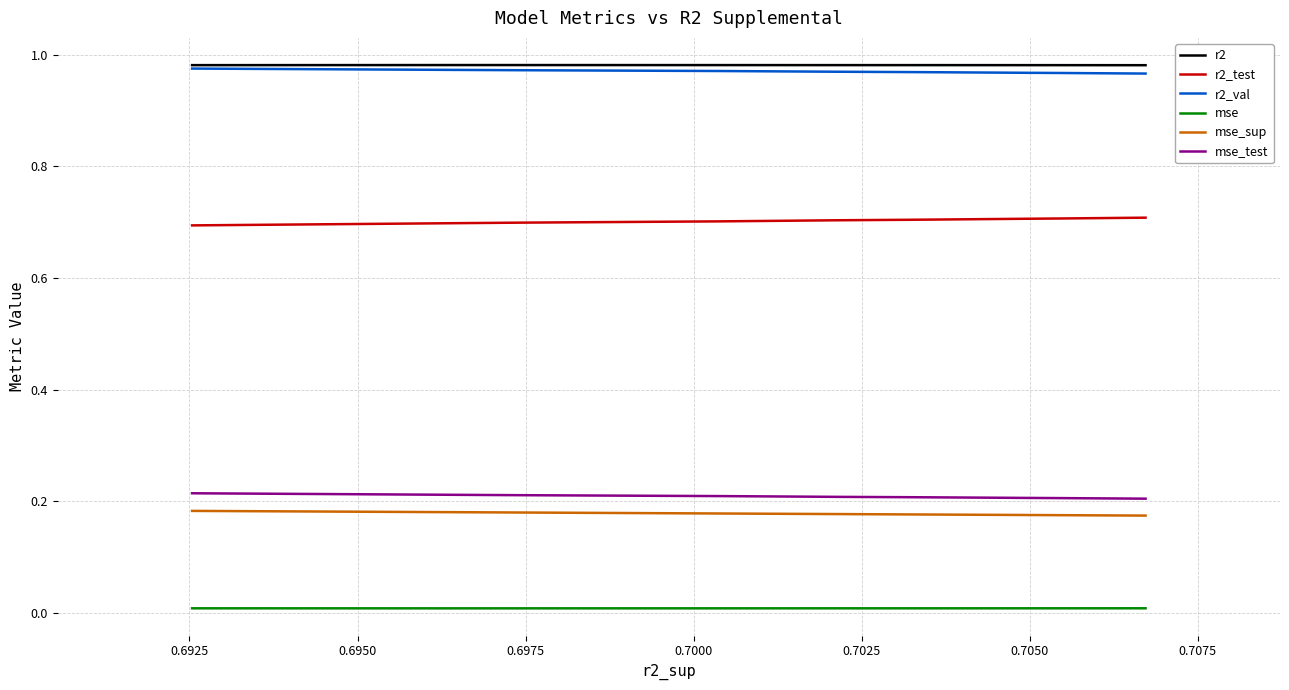

Which series has the largest range (max minus min)?

r2_test